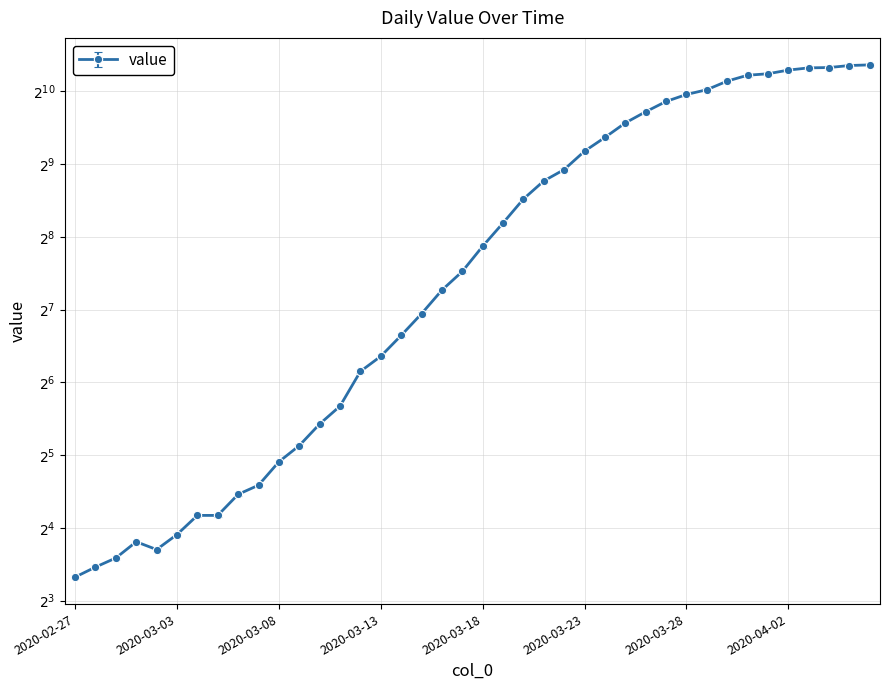

Reading left to right, transcribe all the data shown in this chart.

2020-02-27=9.9	2020-02-28=10.9	2020-02-29=11.9	2020-03-01=13.8	2020-03-02=12.8	2020-03-03=14.8	2020-03-04=17.8	2020-03-05=17.8	2020-03-06=21.7	2020-03-07=23.7	2020-03-08=29.6	2020-03-09=34.6	2020-03-10=42.5	2020-03-11=50.4	2020-03-12=70.1	2020-03-13=81.0	2020-03-14=98.8	2020-03-15=121.5	2020-03-16=152.2	2020-03-17=181.8	2020-03-18=231.2	2020-03-19=288.5	2020-03-20=362.6	2020-03-21=430.8	2020-03-22=480.2	2020-03-23=572.1	2020-03-24=652.1	2020-03-25=748.9	2020-03-26=832.9	2020-03-27=918.8	2020-03-28=982.1	2020-03-29=1027.5	2020-03-30=1115.5	2020-03-31=1179.7	2020-04-01=1196.5	2020-04-02=1239.0	2020-04-03=1265.6	2020-04-04=1269.6	2020-04-05=1294.3	2020-04-06=1302.2